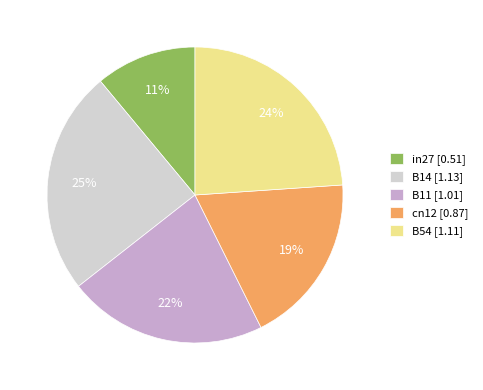

True or false: in27 accounts for 25% of the total.

False